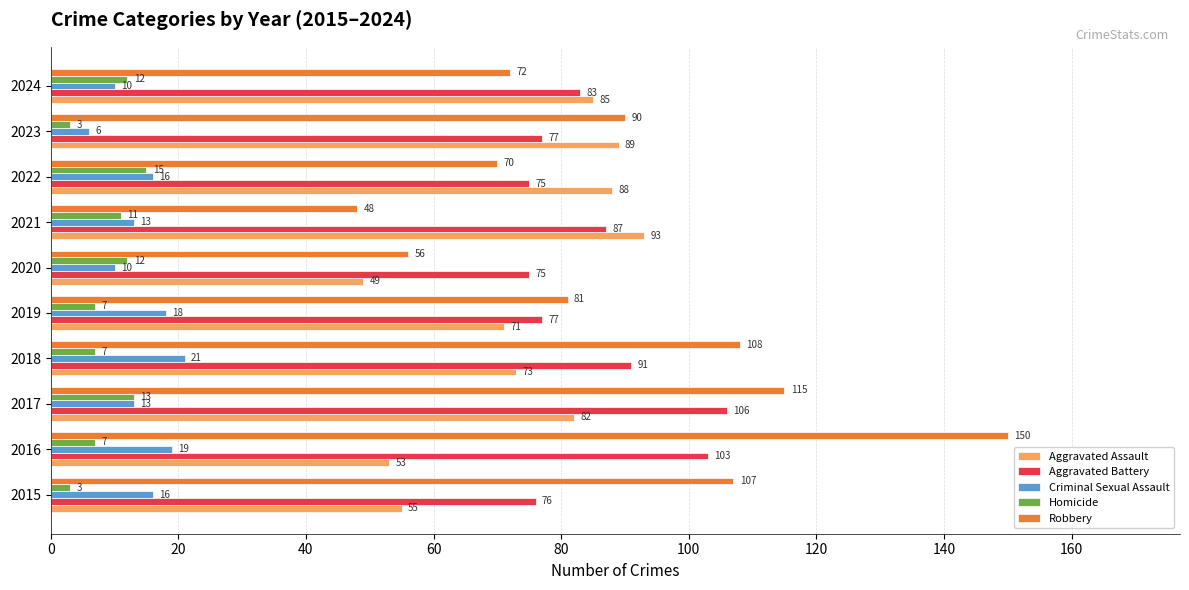

What are all the series names shown in the legend?

Aggravated Assault, Aggravated Battery, Criminal Sexual Assault, Homicide, Robbery